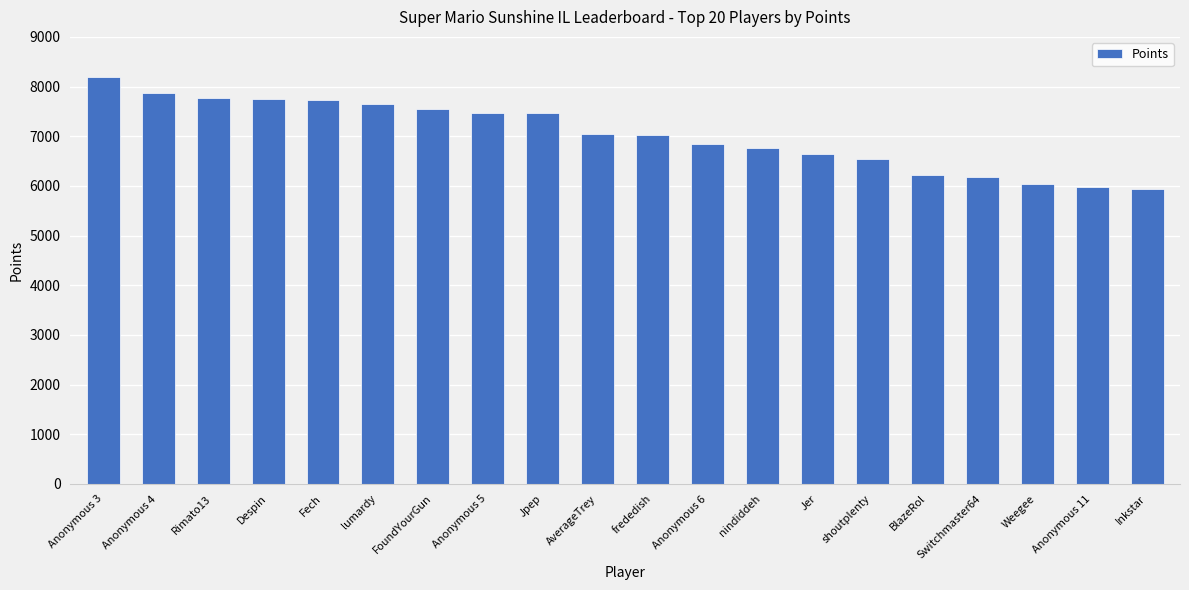

The chart shows a value of 11046 at Rimato13. True or false?

False